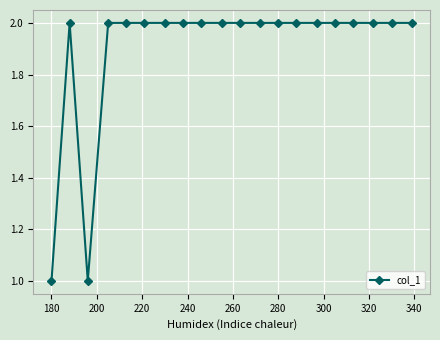

Is this an area chart (filled region under the line)?

No